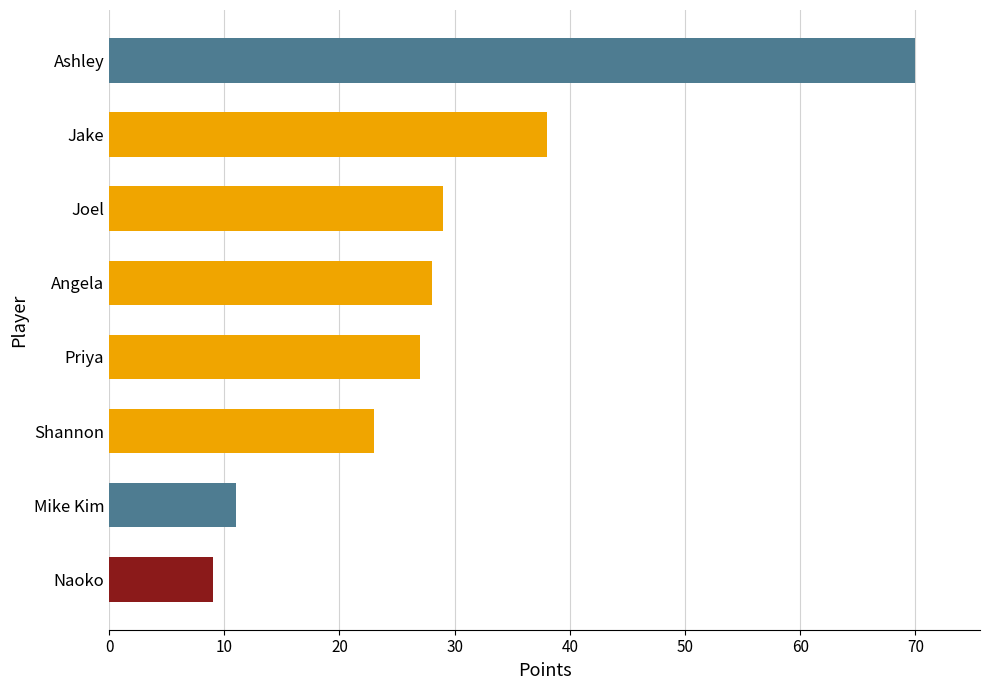

What is the ratio of the value at Ashley to the value at Mike Kim?

6.4